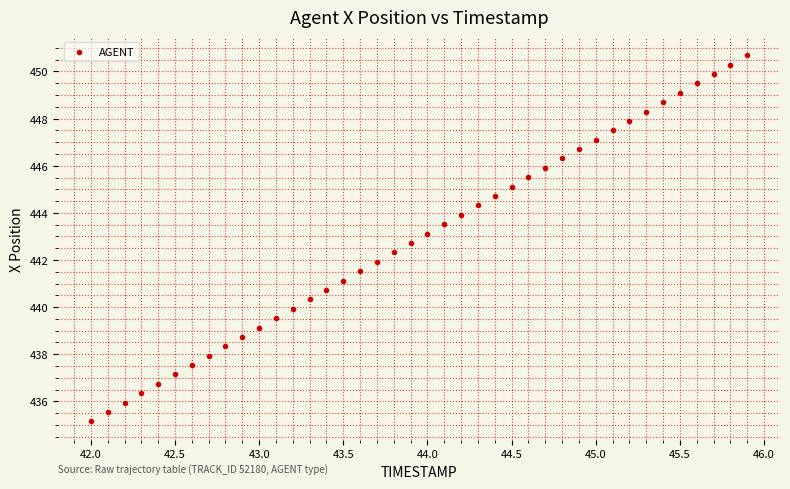

What is the range of X values (max minus min)?

3.9